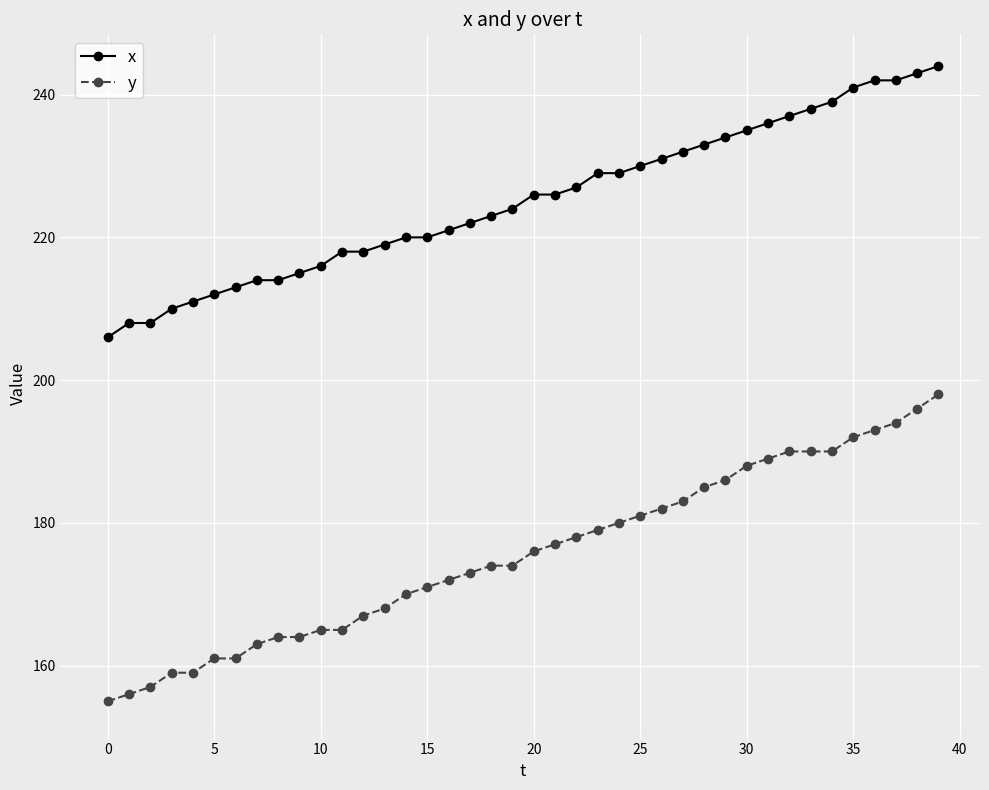

What is the value of the y point at the 9th from the left?

164